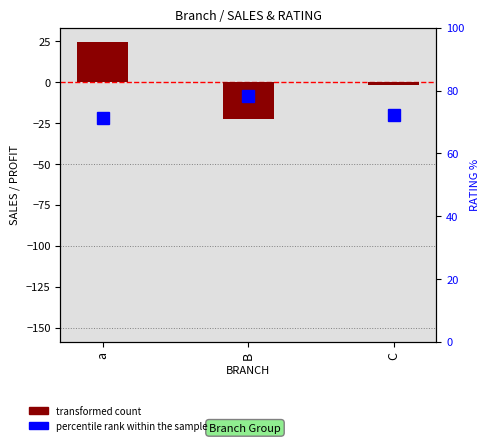

What is the label of the 2nd bar from the right?

B